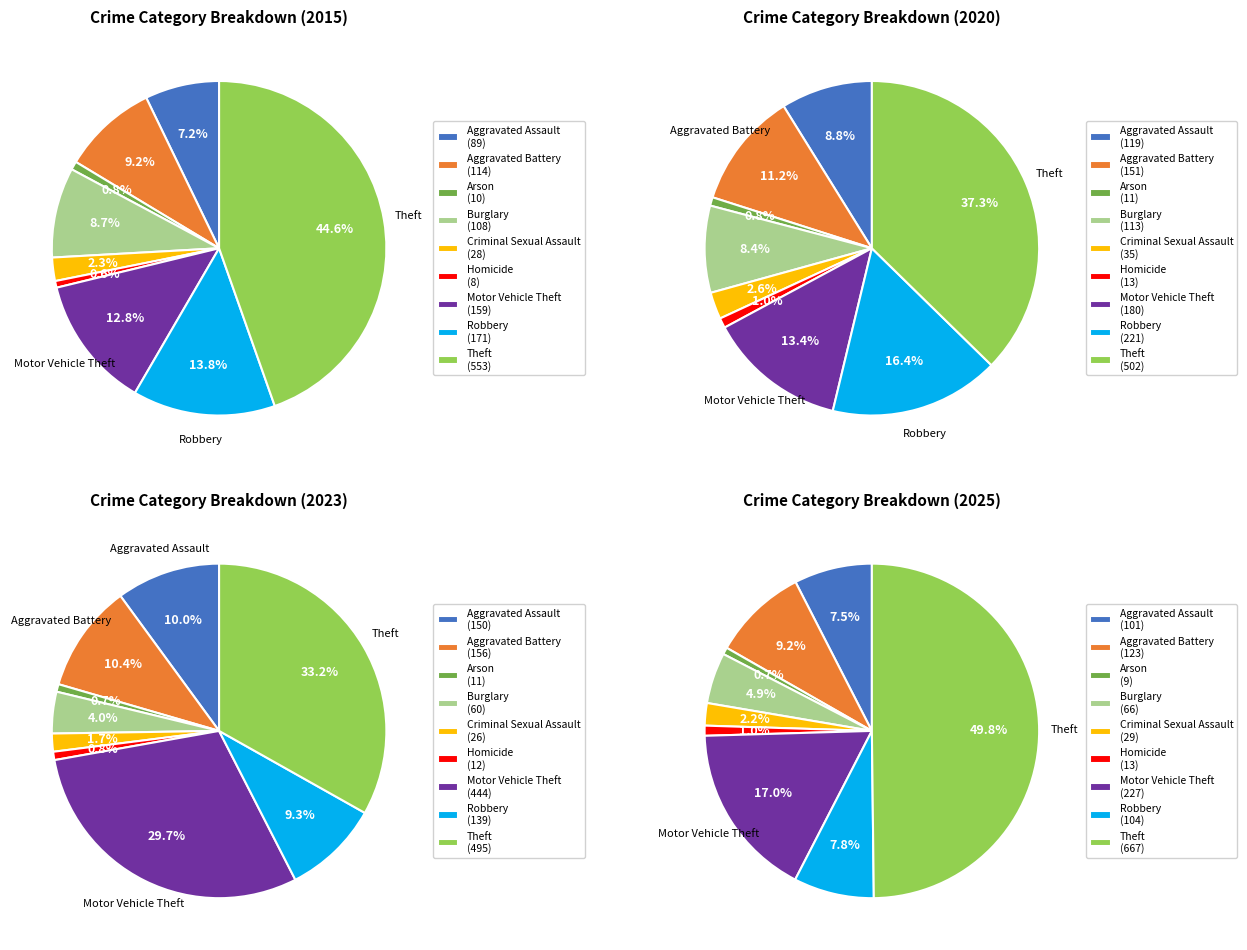

Which has a higher value, Criminal Sexual Assault or Arson?

Criminal Sexual Assault